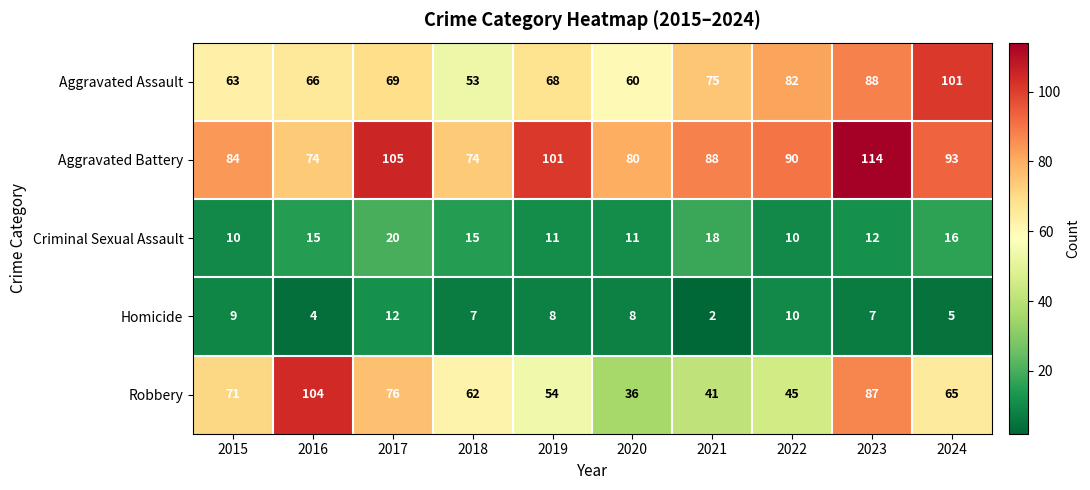

What is the maximum value for Criminal Sexual Assault?

20